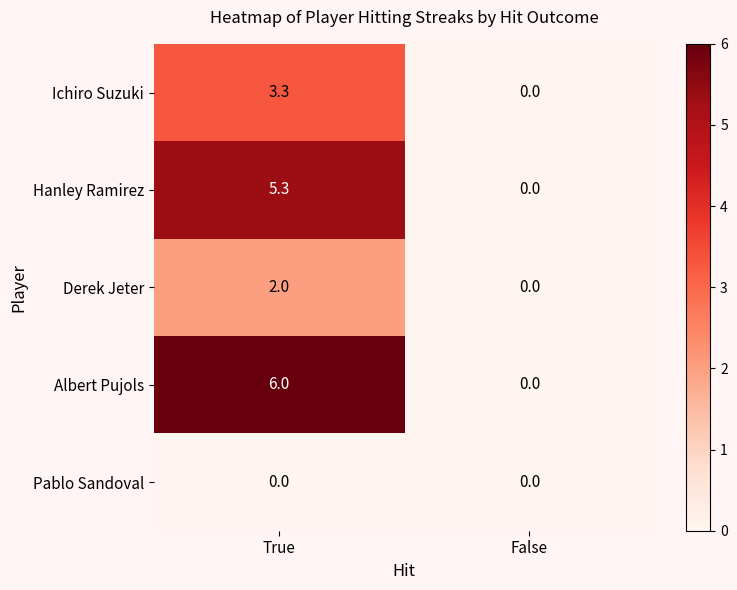

The Hanley Ramirez series shows 5.3 at True. True or false?

True